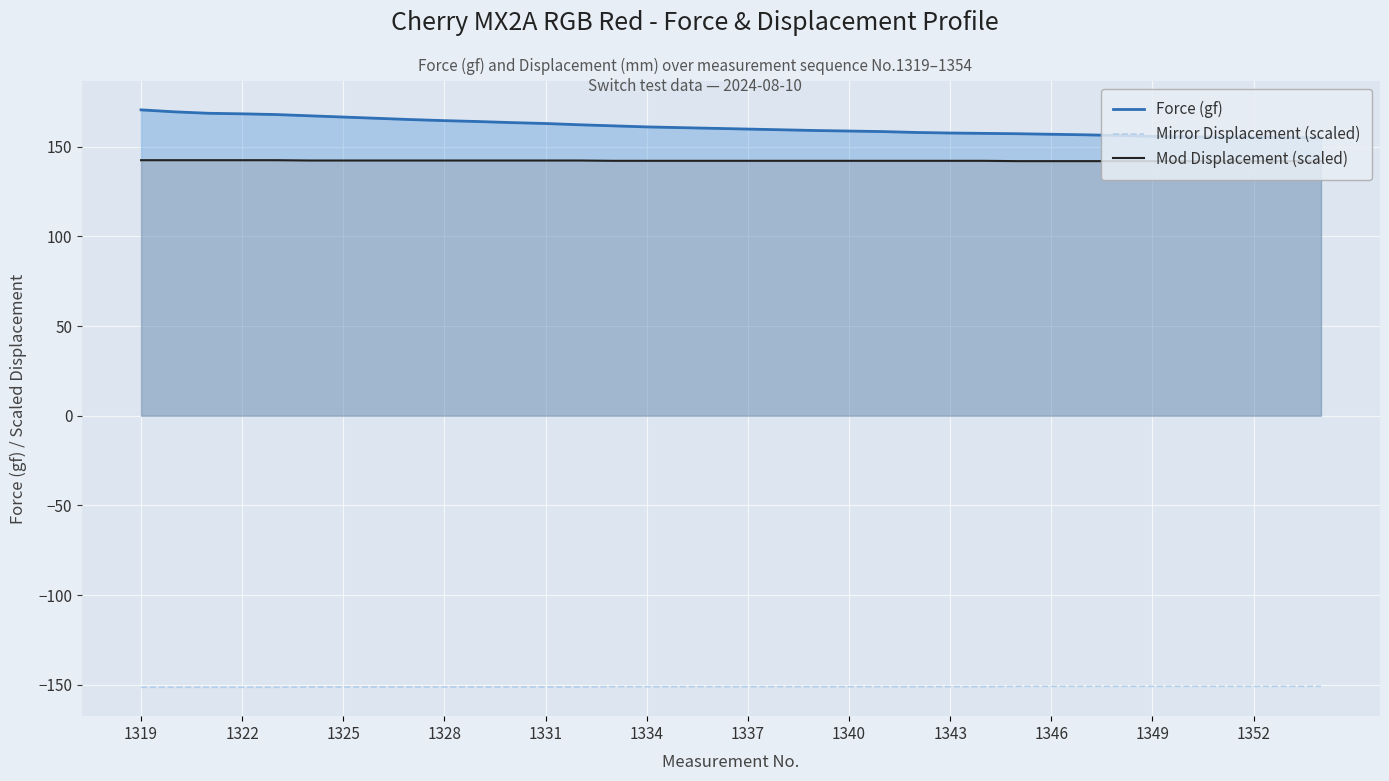

What is the greatest value displayed?

170.5